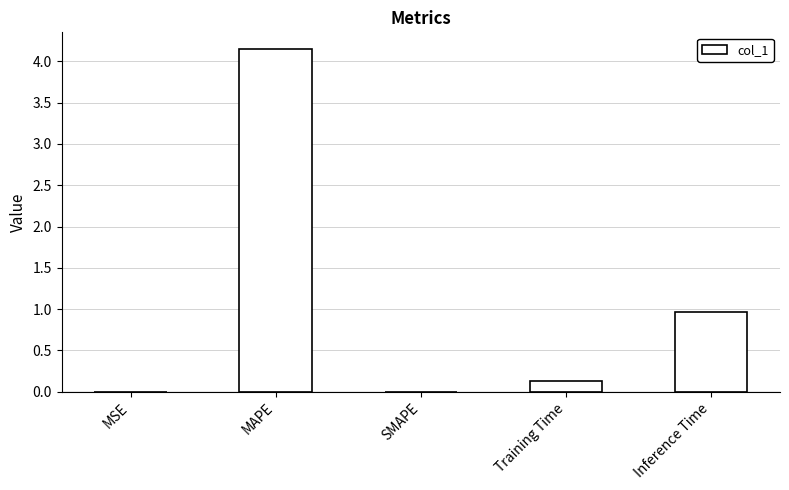

The chart shows a value of 1.4 at Inference Time. True or false?

False